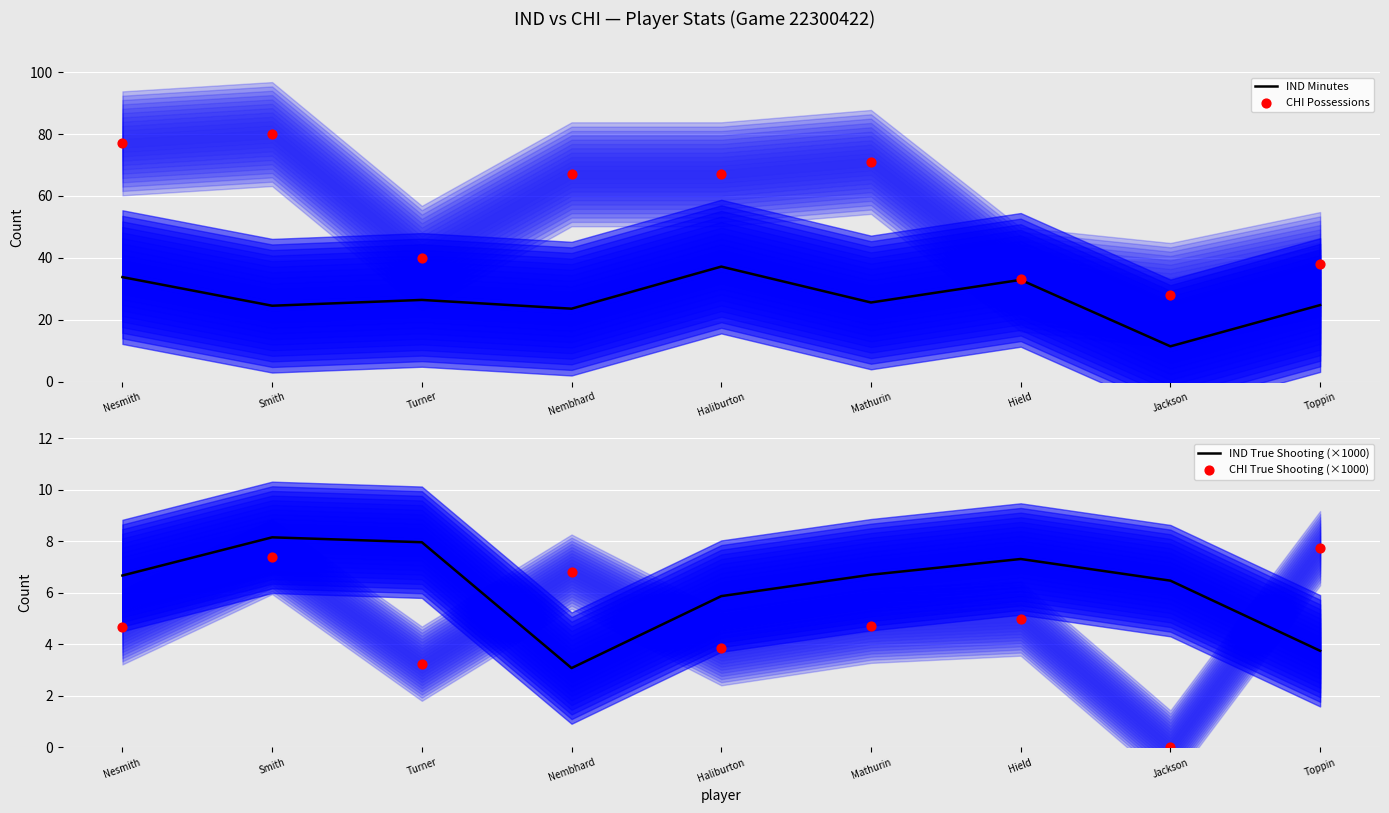

Which series has the largest Y range (max minus min)?

CHI Possessions